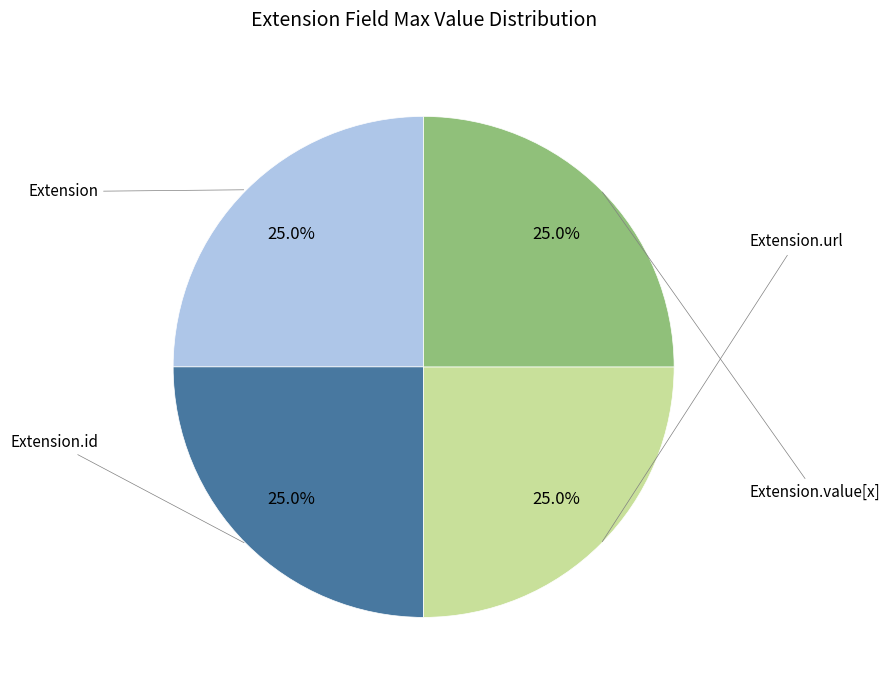

Is there a majority slice in this chart?

No